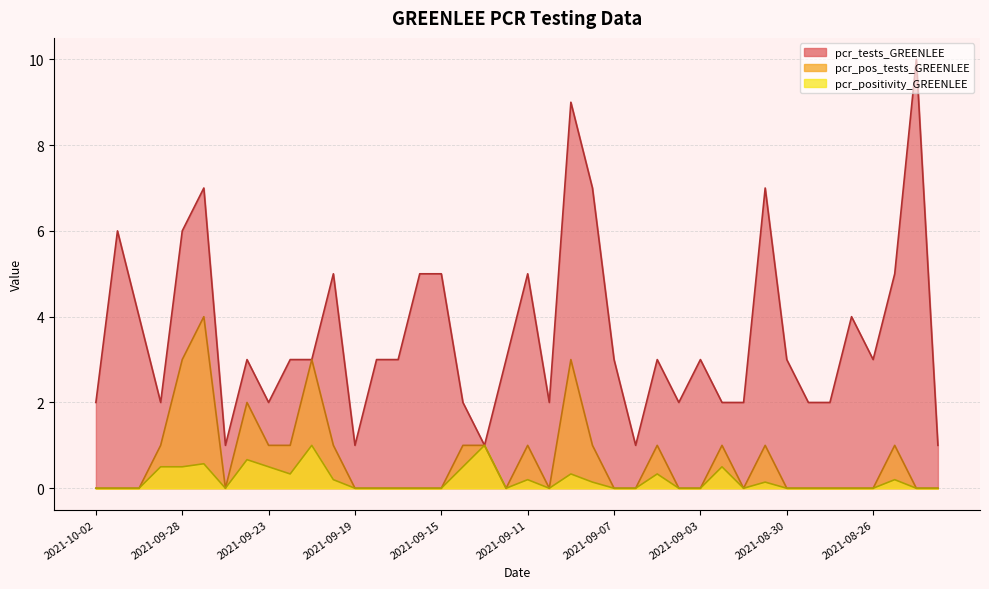

What position from the right is 2021-09-22?

31